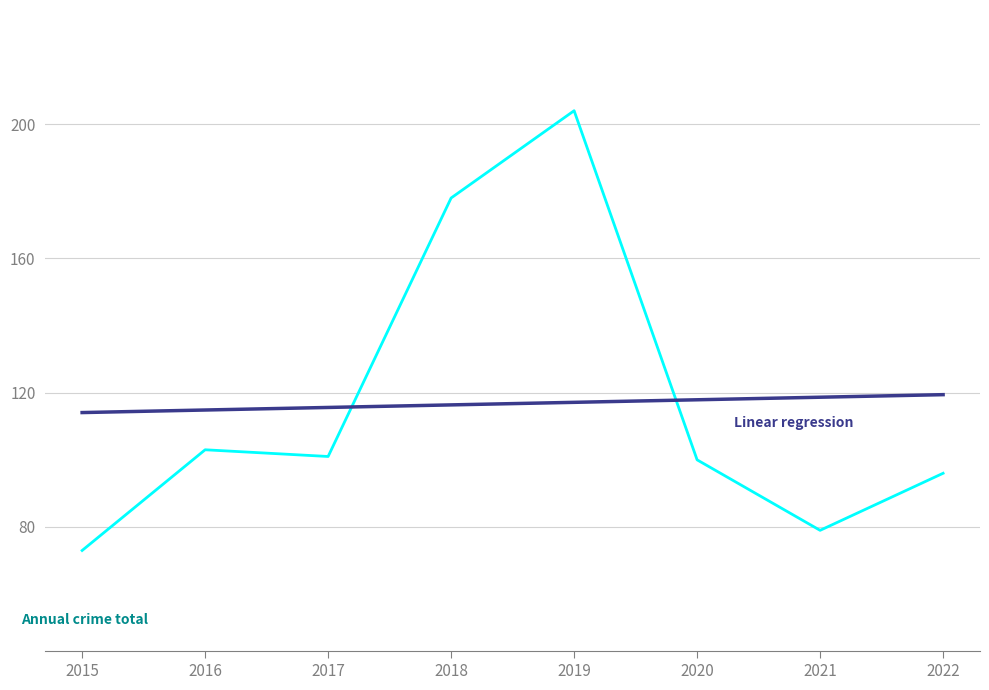

At which category is the sum across all series the highest?

2019